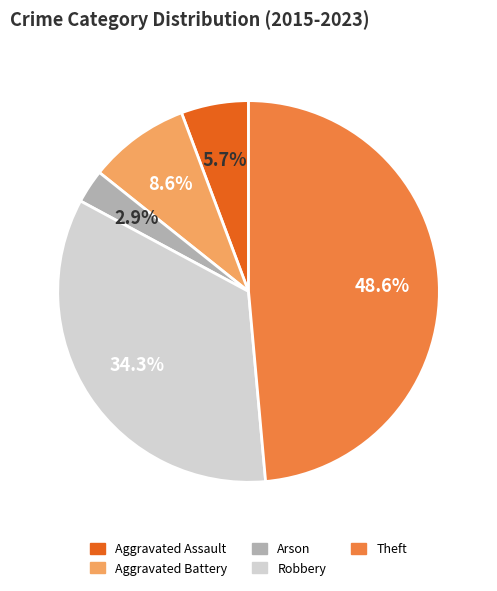

Does Robbery represent more than half of the total?

No